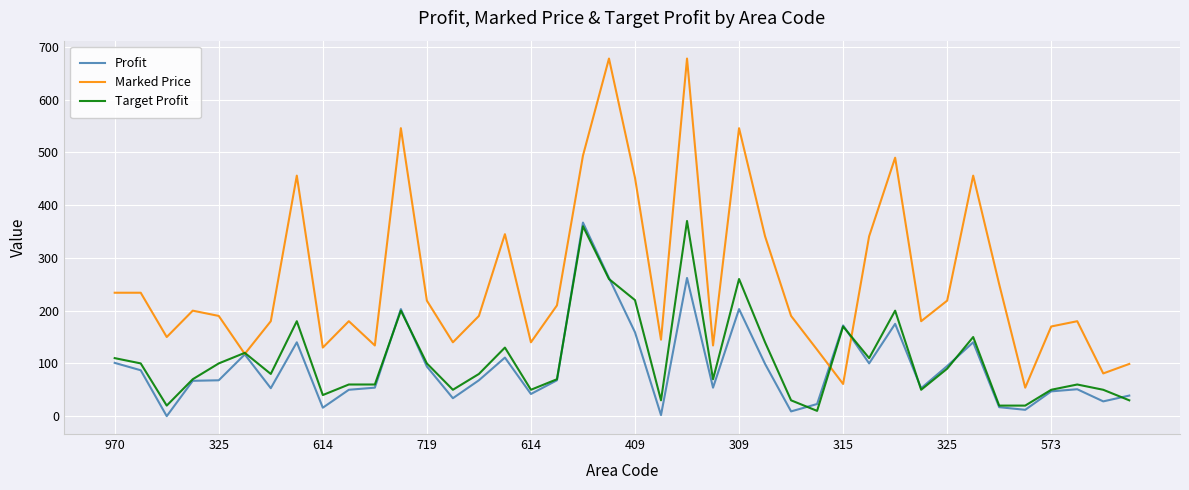

Which series has the widest spread of values?

Marked Price